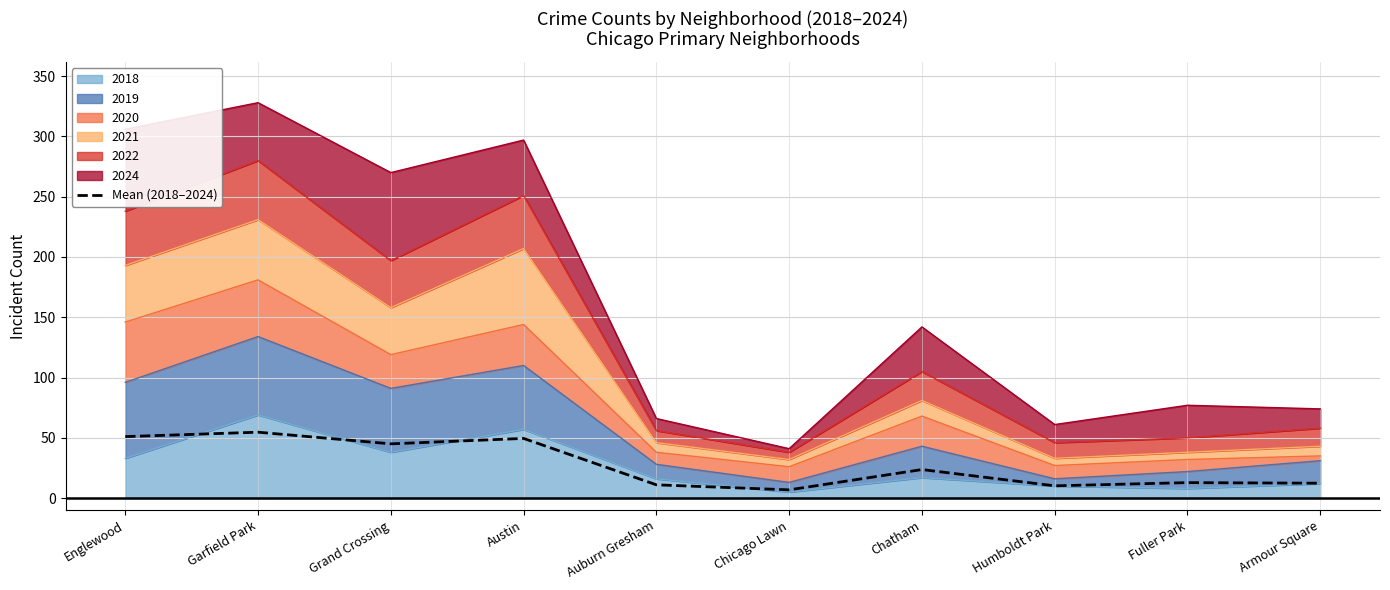

How many points are higher than both their immediate neighbors (excluding endpoints)?

4